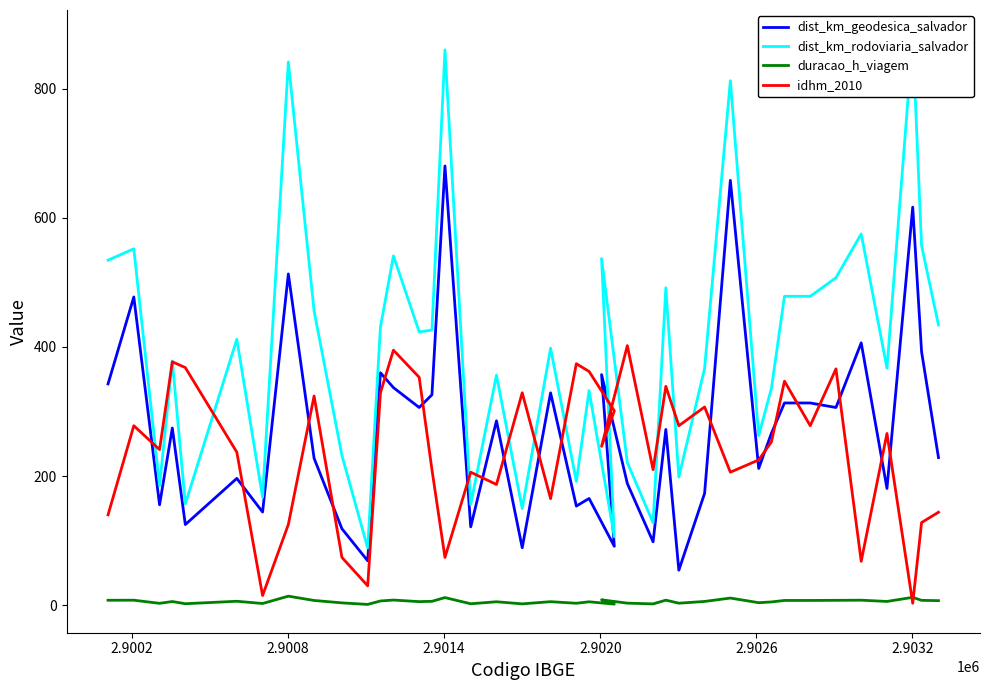

Which series has the largest range (max minus min)?

dist_km_rodoviaria_salvador